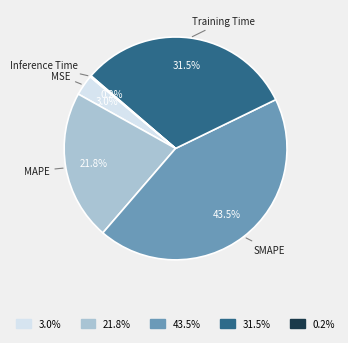

Is MSE the majority of the pie?

No